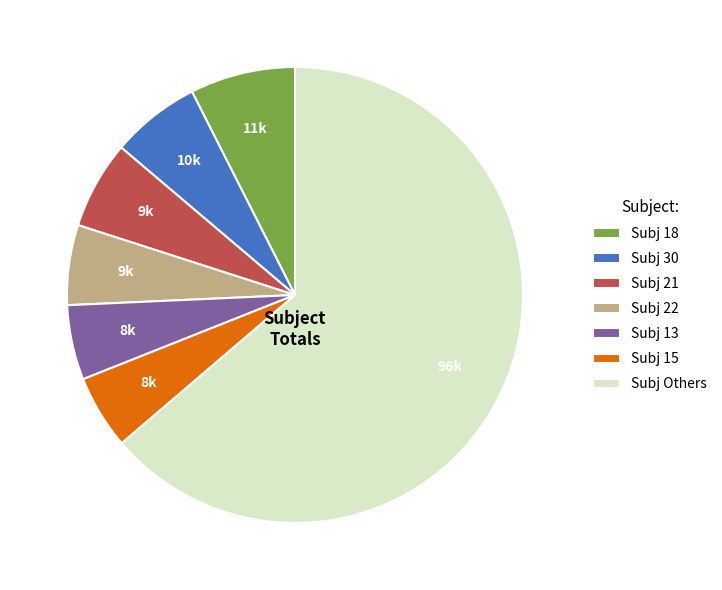

Does Subj 30 account for over 50% of the chart?

No